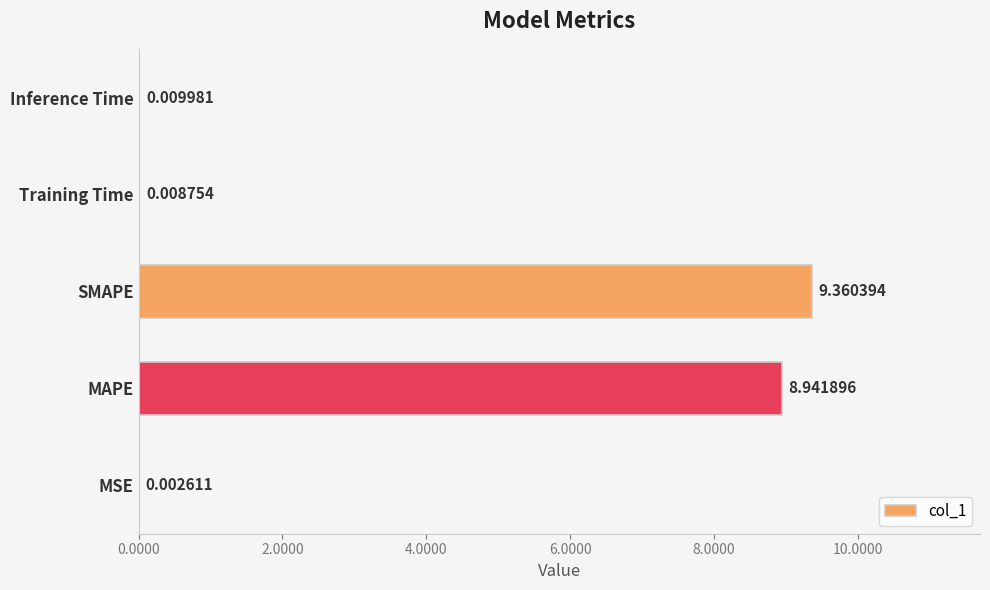

What is the change in value from SMAPE to Inference Time?

-9.4